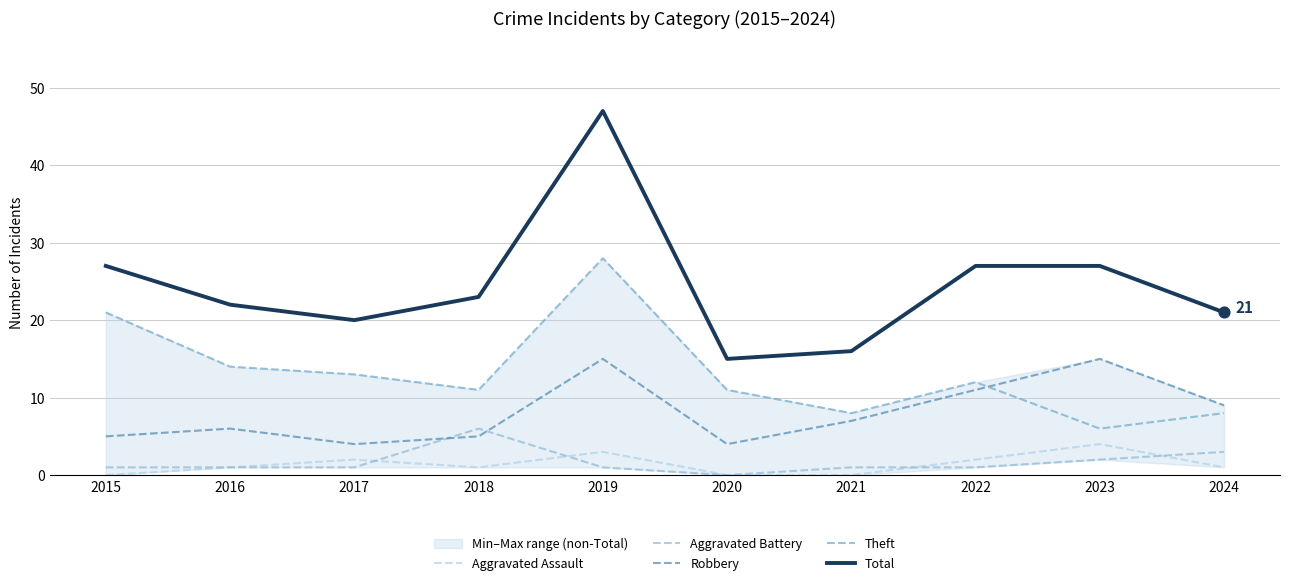

At how many categories does at least one series exceed 9?

10